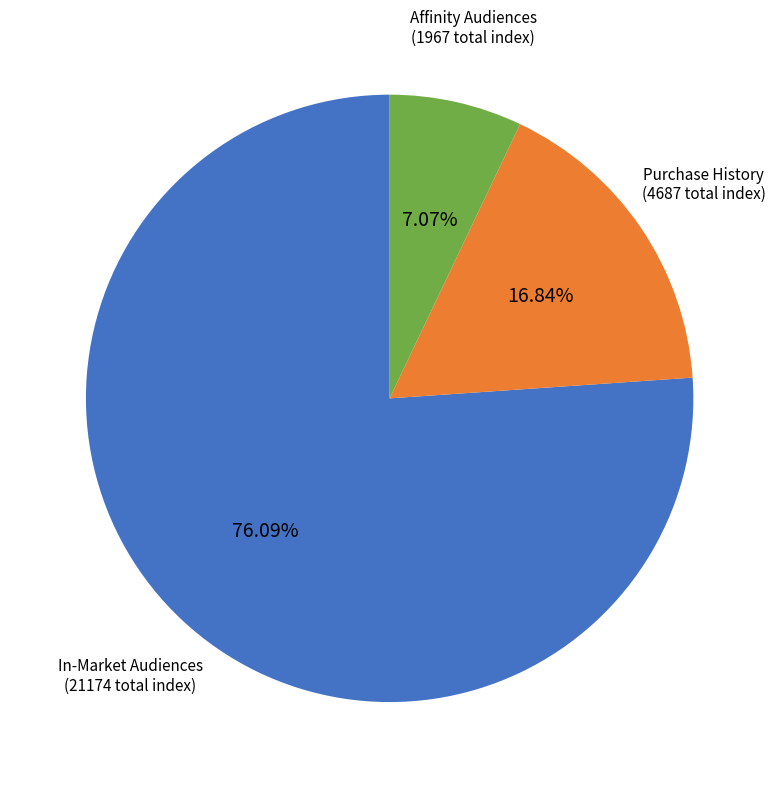

Is there any slice that represents more than half of the pie?

Yes